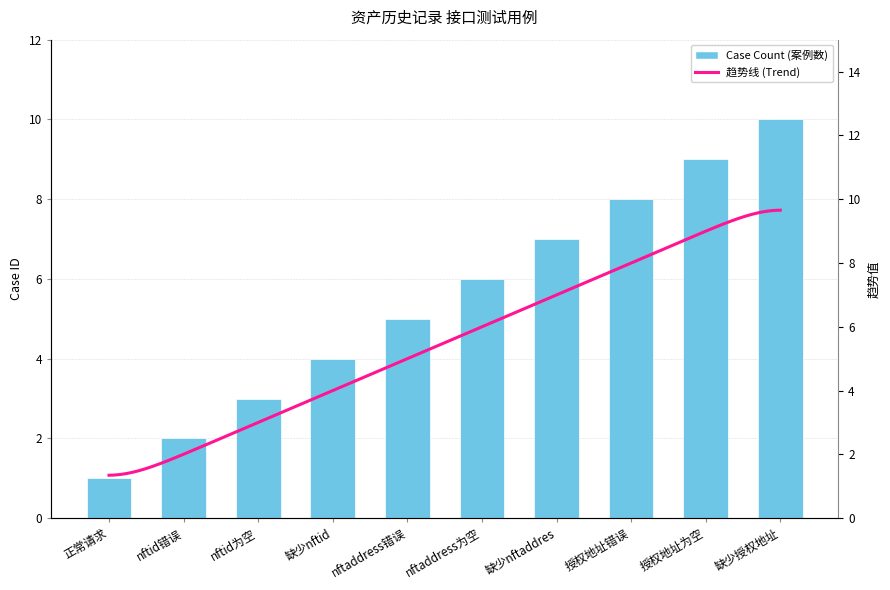

Reading left to right, extract all data points from this chart.

正常请求=1	nftid错误=2	nftid为空=3	缺少nftid=4	nftaddress错误=5	nftaddress为空=6	缺少nftaddres=7	授权地址错误=8	授权地址为空=9	缺少授权地址=10